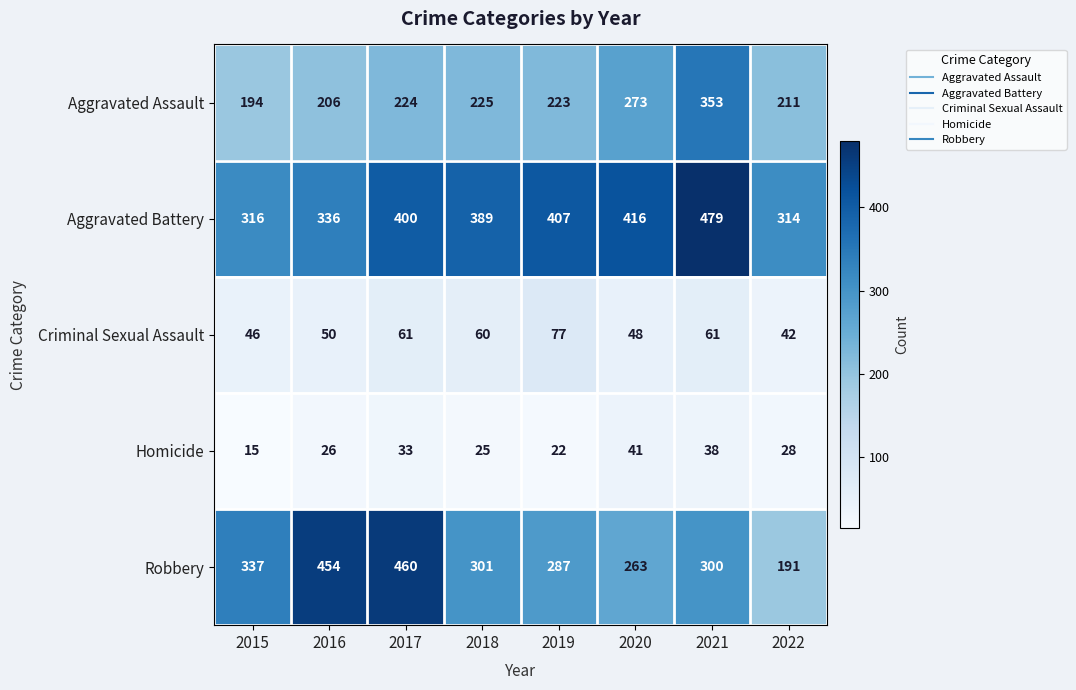

How many data points does each series have?

8